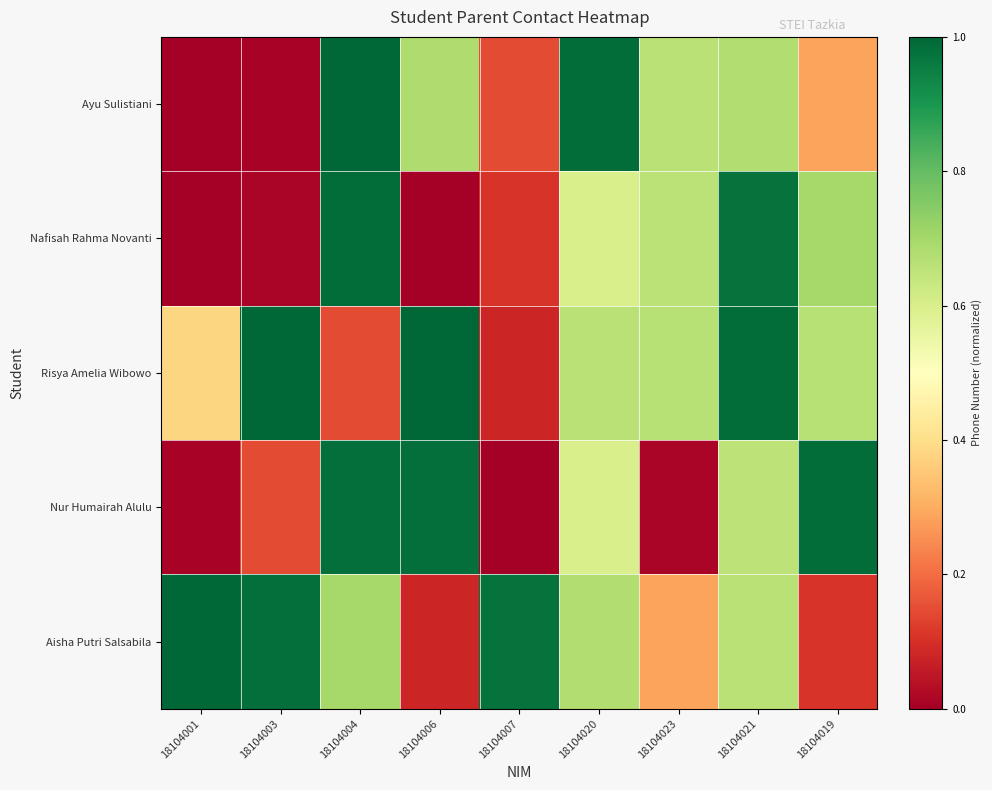

At which category is the sum across all series the highest?

18104021